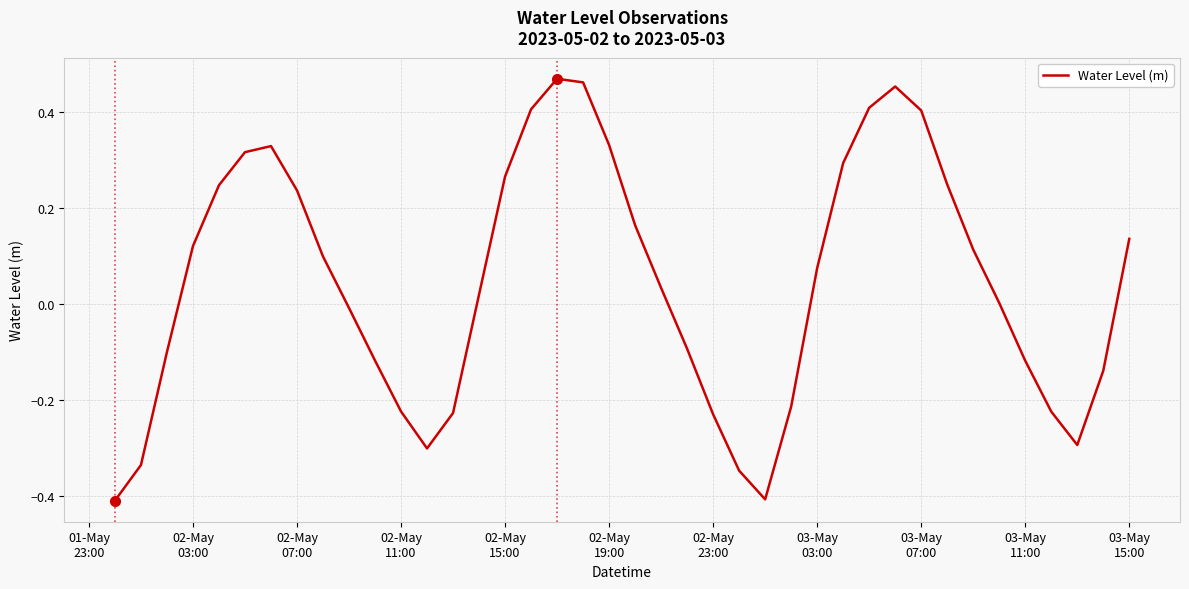

What is the difference between the maximum and minimum values?

0.9